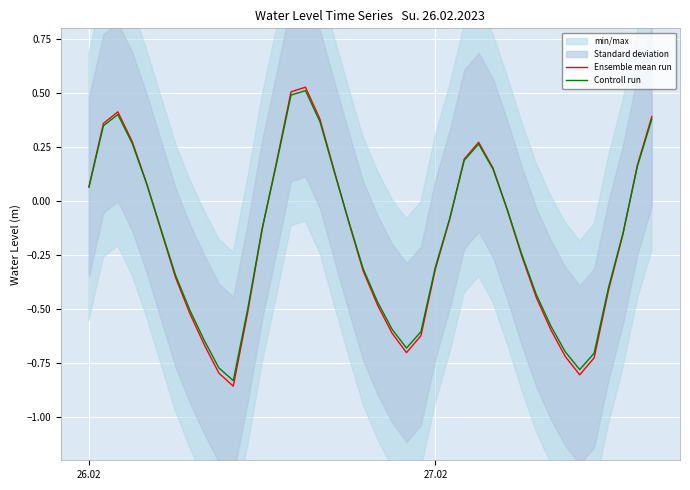

Count the number of categories in the chart.

40